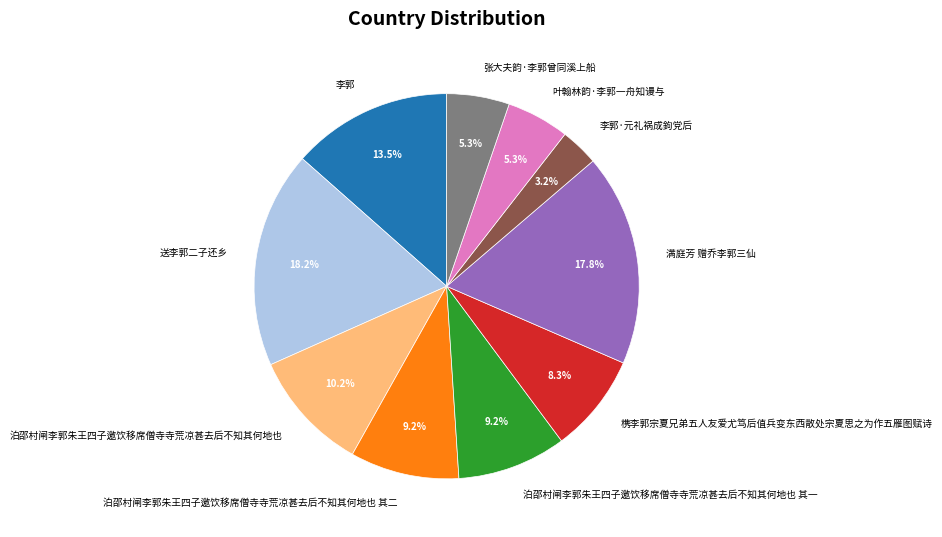

What portion of the pie excludes 泊邵村闸李郭朱王四子邀饮移席僧寺寺荒凉甚去后不知其何地也 其二?

90.8%